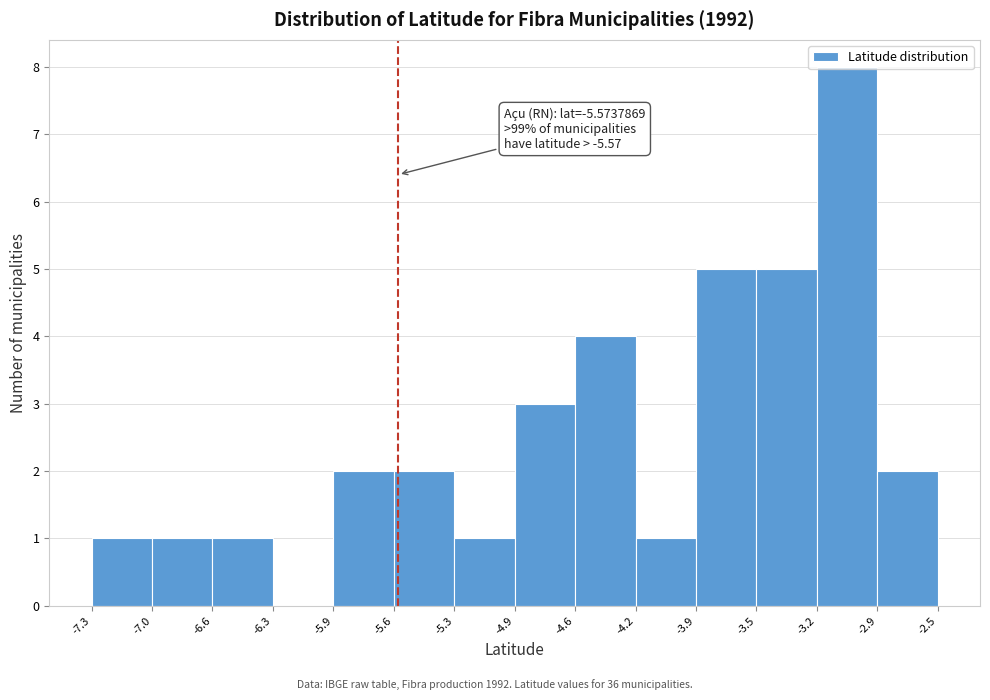

Which range on the x-axis has the tallest bar?

-3.2 to -2.9